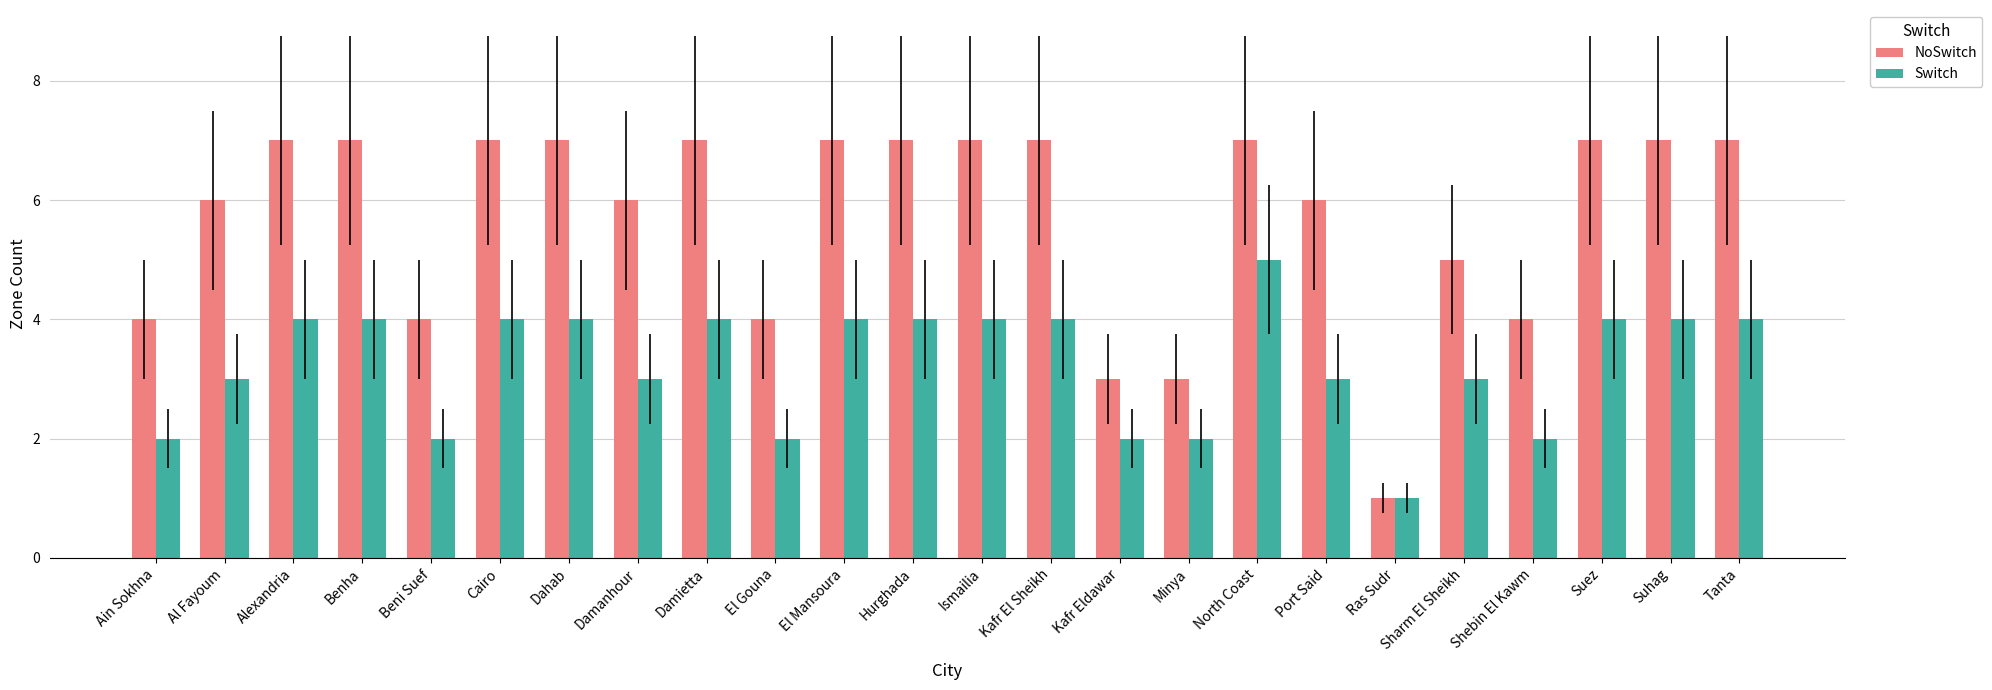

List the series in order of their overall mean, highest first.

NoSwitch, Switch